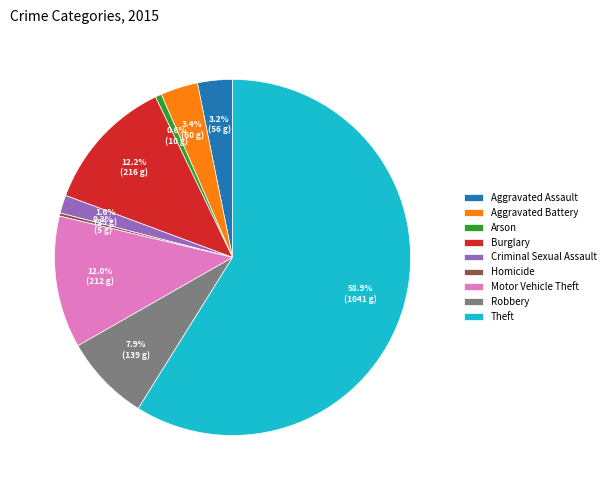

Which has a higher value, Theft or Aggravated Assault?

Theft